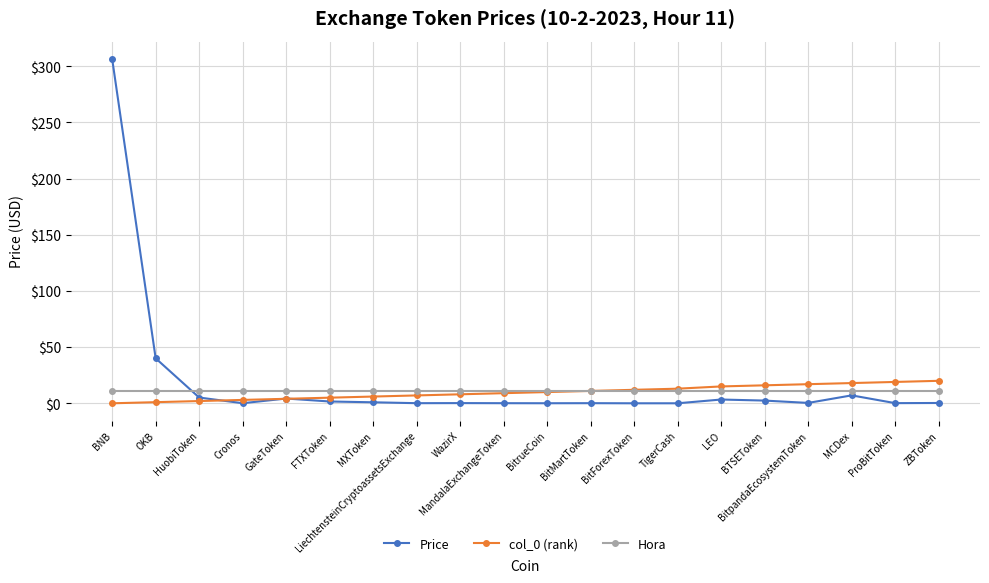

The value of Hora at Cronos is 11.0. True or false?

True